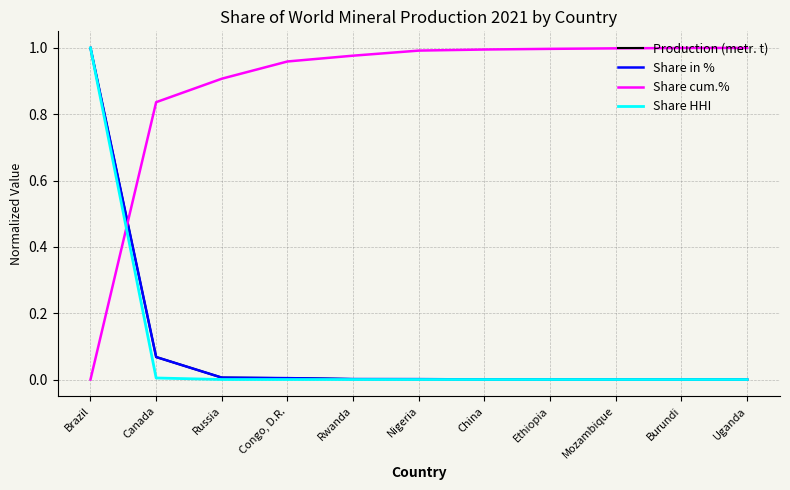

What is the label of the 11th point from the left?

Uganda